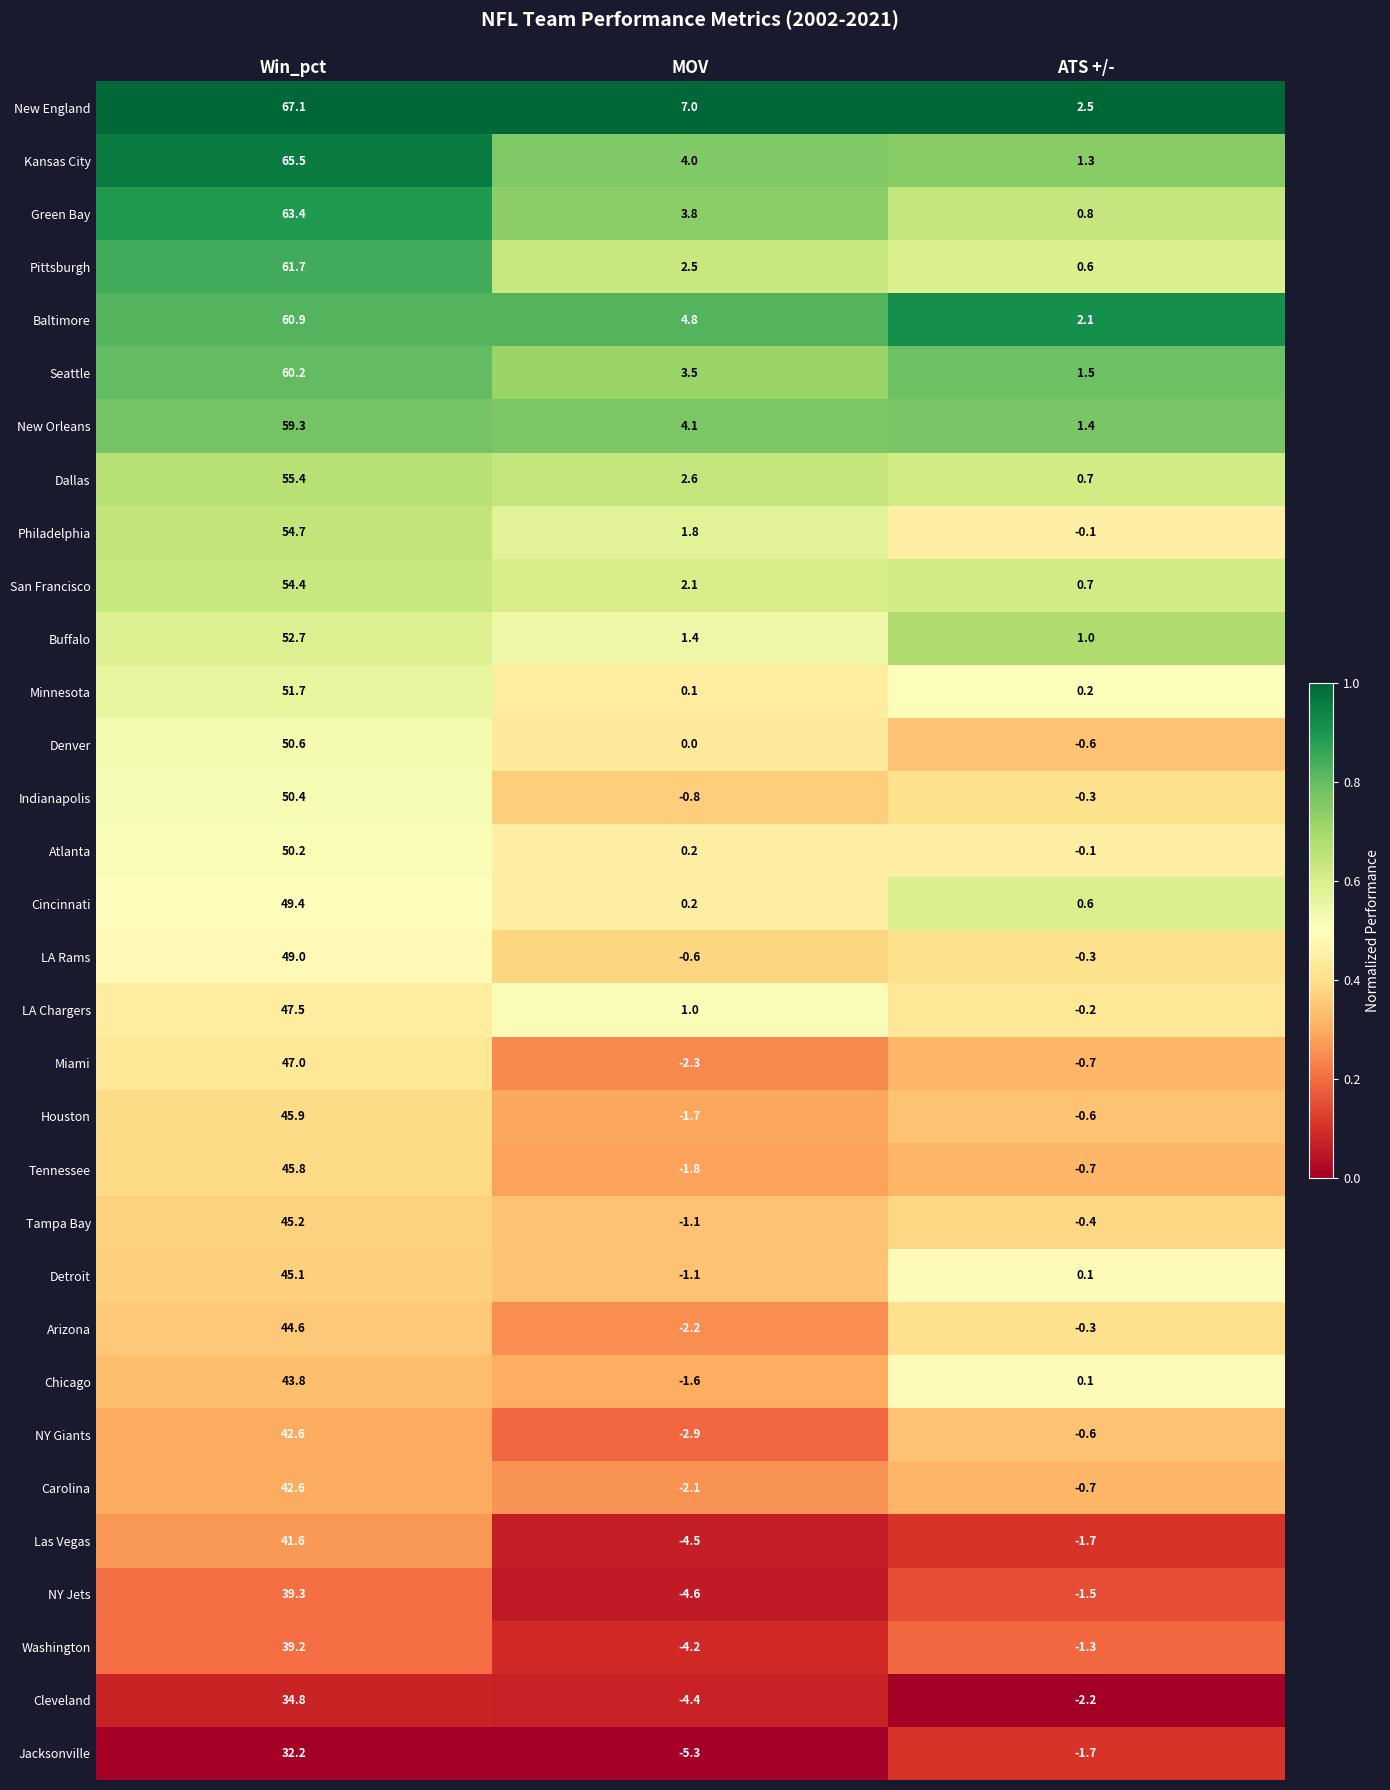

What is the sum of all San Francisco values?

57.2